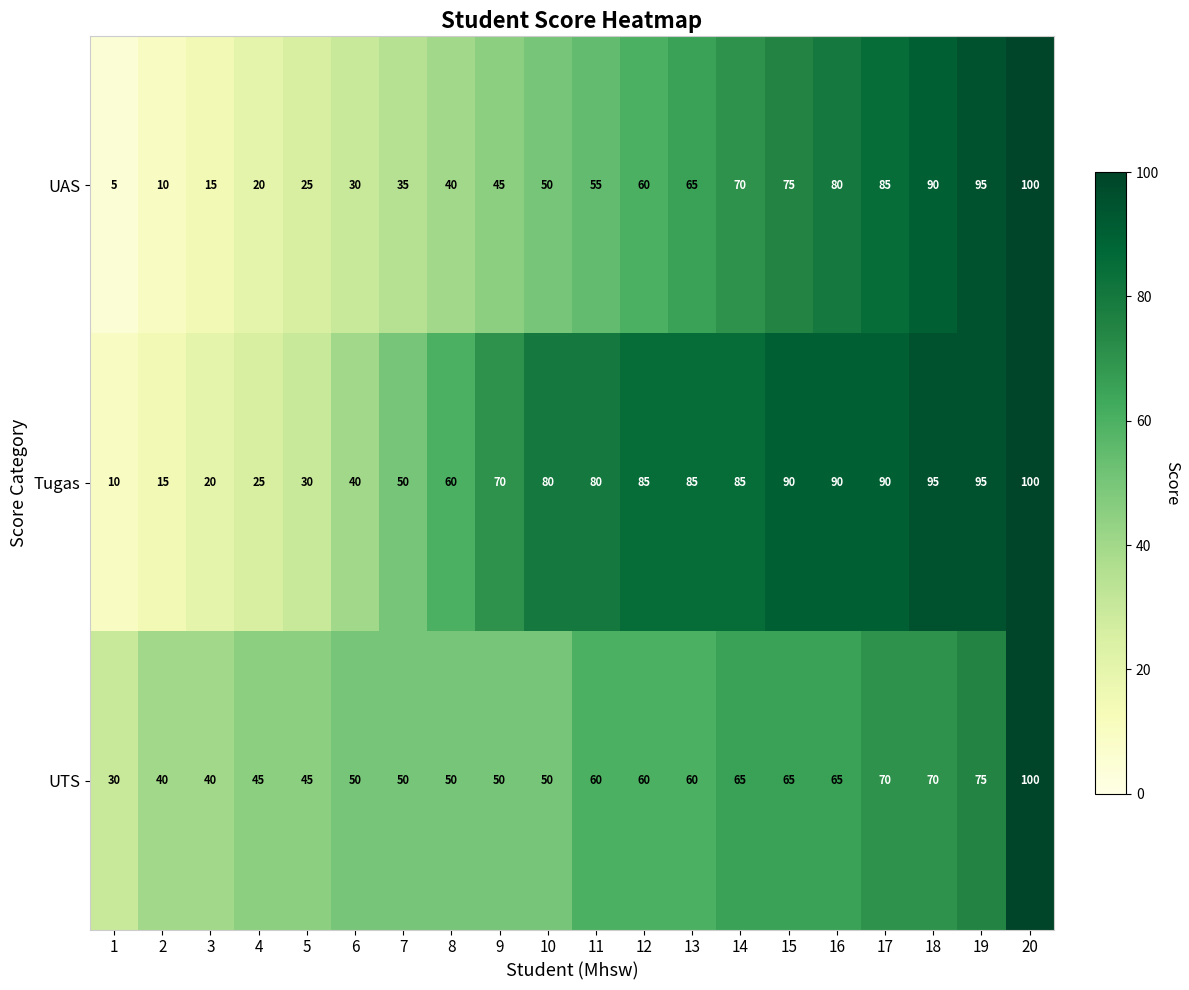

Between 3 and 9, which series saw the biggest shift?

Tugas